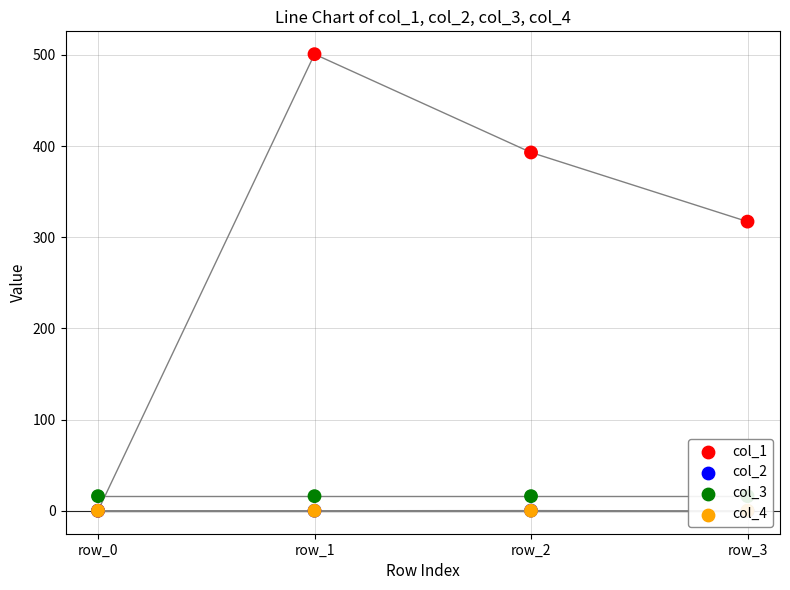

Which series has the largest Y range (max minus min)?

col_1